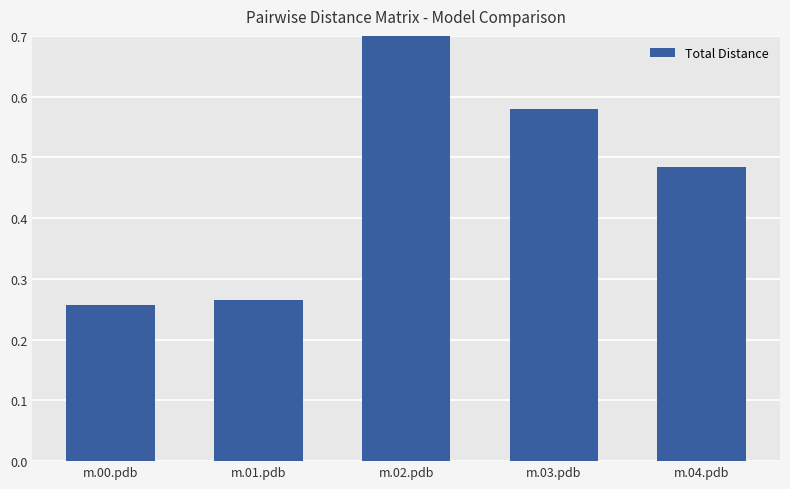

Reading right to left, extract all data points from this chart.

m.04.pdb=0.5	m.03.pdb=0.6	m.02.pdb=1.7	m.01.pdb=0.3	m.00.pdb=0.3